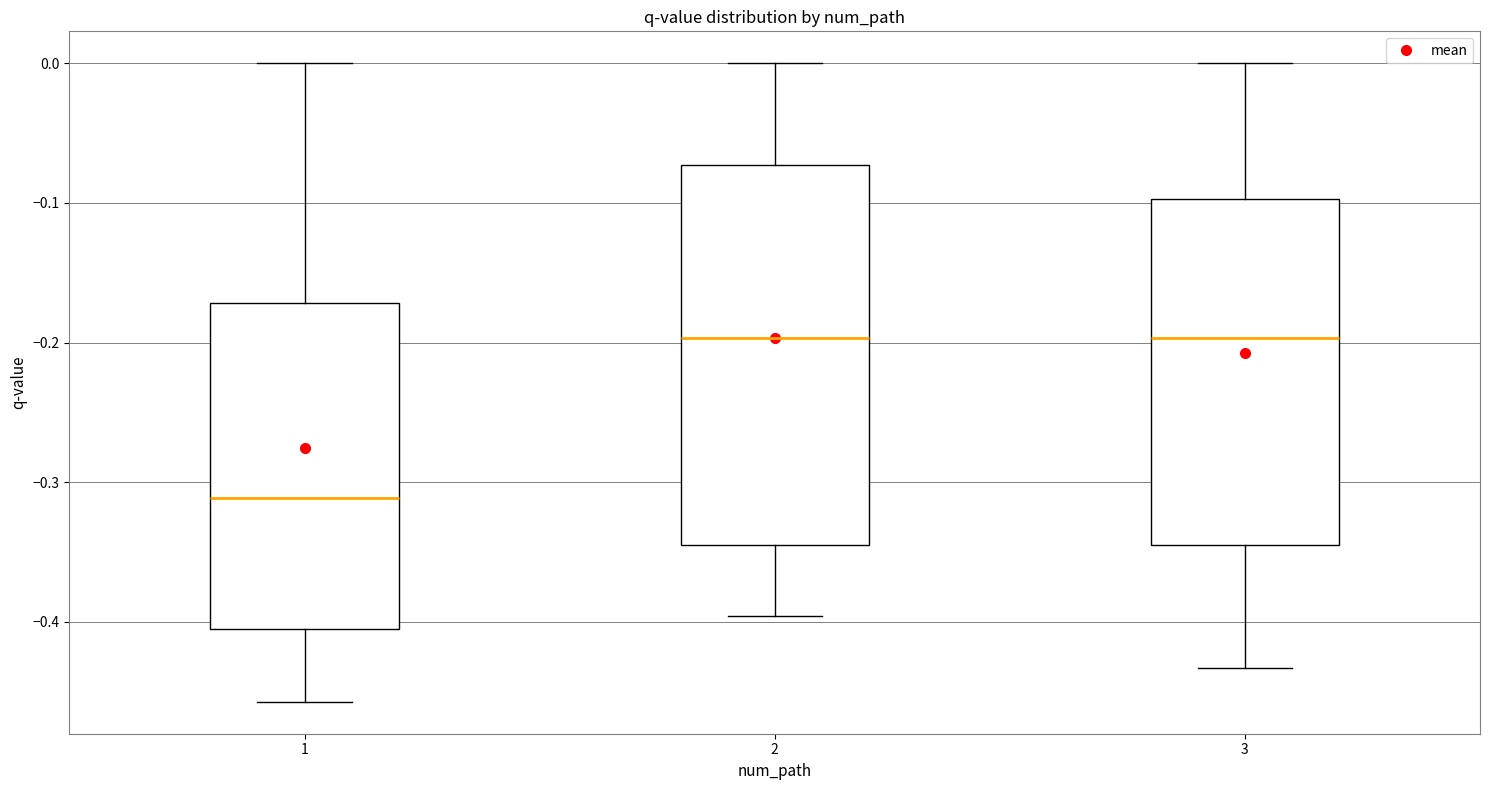

Where is the upper edge of the box at x = 1 on the y-axis? The values are not printed on the chart, so give them approximately, as read against the axis.

-0.17